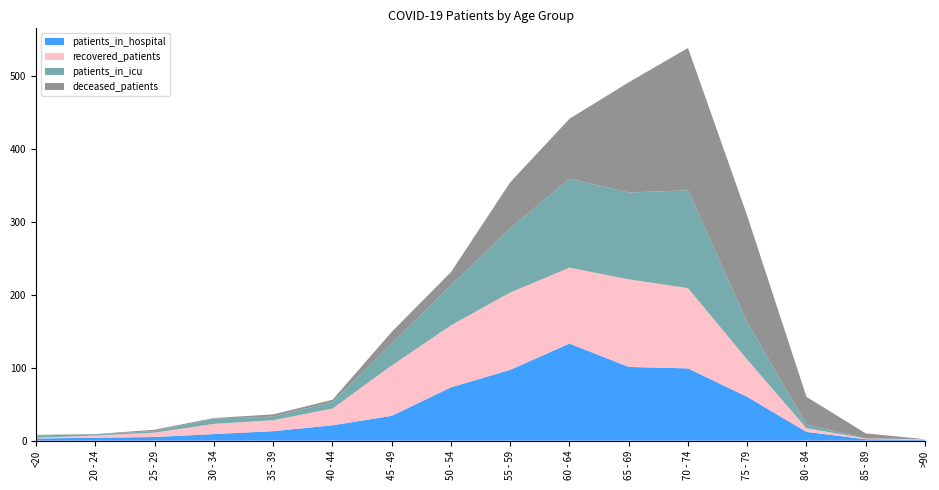

Reading right to left, what are all the values shown in this chart?

recovered_patients: >90=1	85 - 89=1	80 - 84=5	75 - 79=51	70 - 74=110	65 - 69=120	60 - 64=104	55 - 59=106	50 - 54=85	45 - 49=69	40 - 44=23	35 - 39=15	30 - 34=14	25 - 29=6	20 - 24=3	<20=1
patients_in_icu: >90=0	85 - 89=0	80 - 84=5	75 - 79=51	70 - 74=134	65 - 69=119	60 - 64=122	55 - 59=88	50 - 54=55	45 - 49=30	40 - 44=9	35 - 39=5	30 - 34=7	25 - 29=2	20 - 24=2	<20=3
deceased_patients: >90=0	85 - 89=7	80 - 84=38	75 - 79=146	70 - 74=195	65 - 69=151	60 - 64=82	55 - 59=63	50 - 54=18	45 - 49=16	40 - 44=3	35 - 39=3	30 - 34=1	25 - 29=2	20 - 24=0	<20=1
patients_in_hospital: >90=1	85 - 89=2	80 - 84=12	75 - 79=60	70 - 74=99	65 - 69=101	60 - 64=133	55 - 59=97	50 - 54=73	45 - 49=34	40 - 44=21	35 - 39=13	30 - 34=9	25 - 29=5	20 - 24=4	<20=3